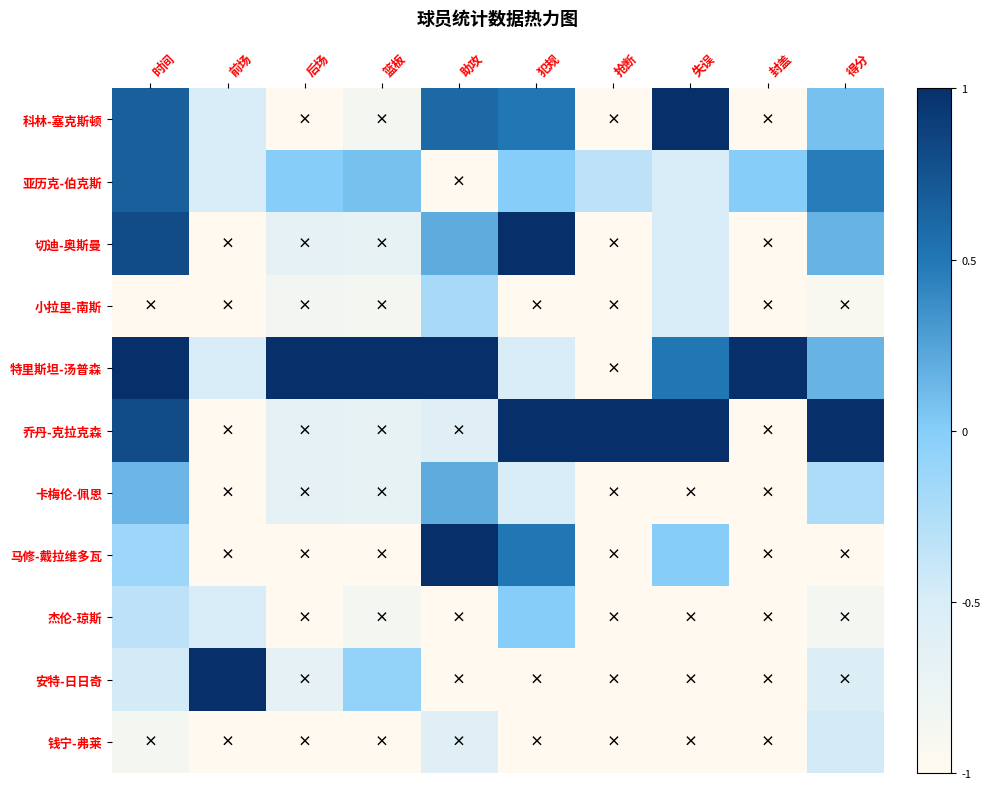

Which series has the largest total across all categories?

特里斯坦-汤普森